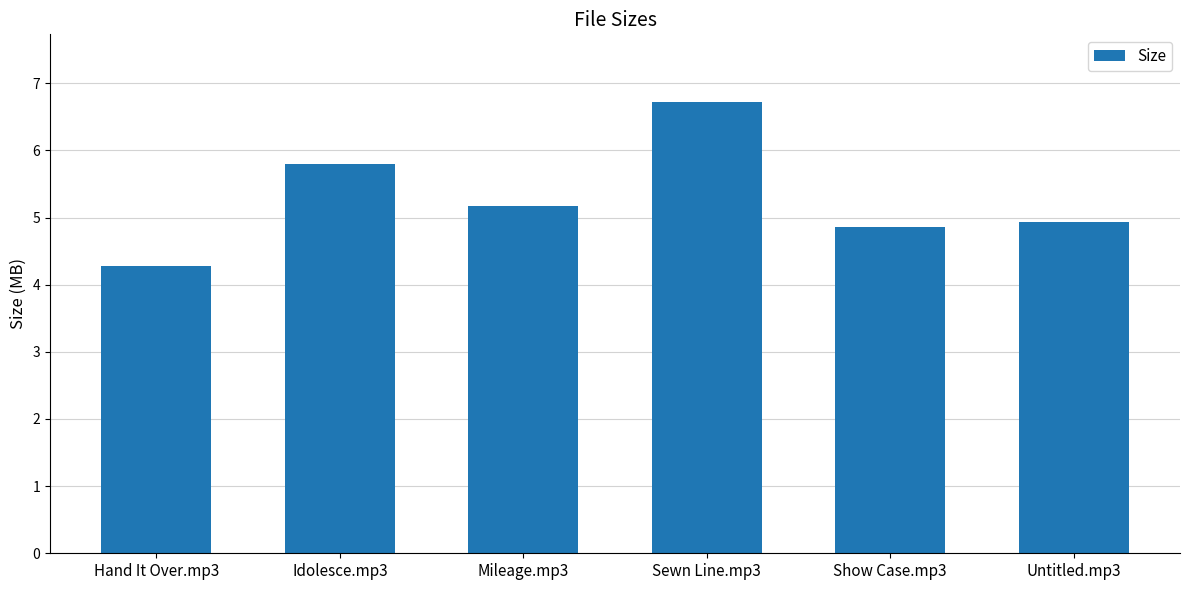

Rank the categories by value from highest to lowest.

Sewn Line.mp3, Idolesce.mp3, Mileage.mp3, Untitled.mp3, Show Case.mp3, Hand It Over.mp3